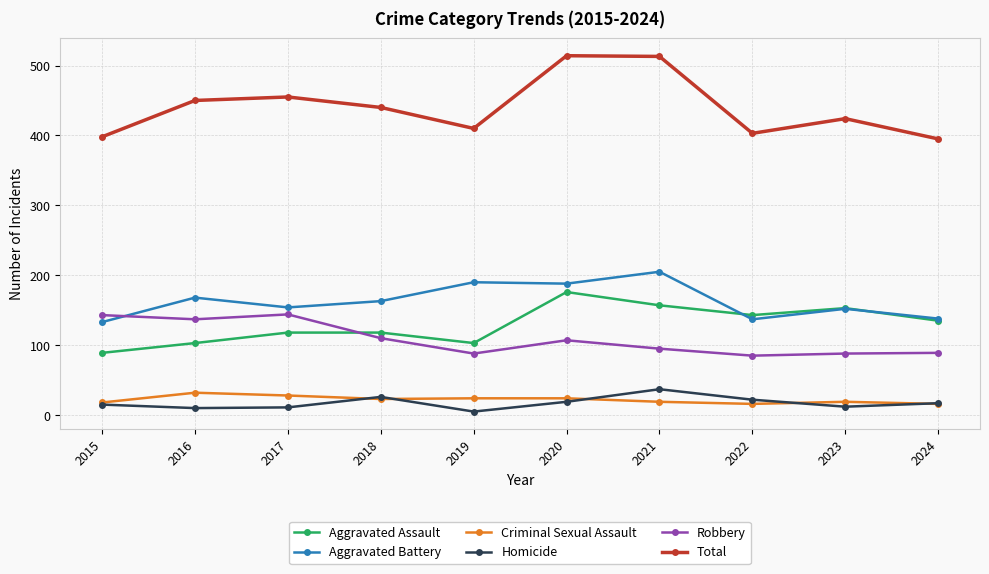

The Total series shows 265 at 2019. True or false?

False